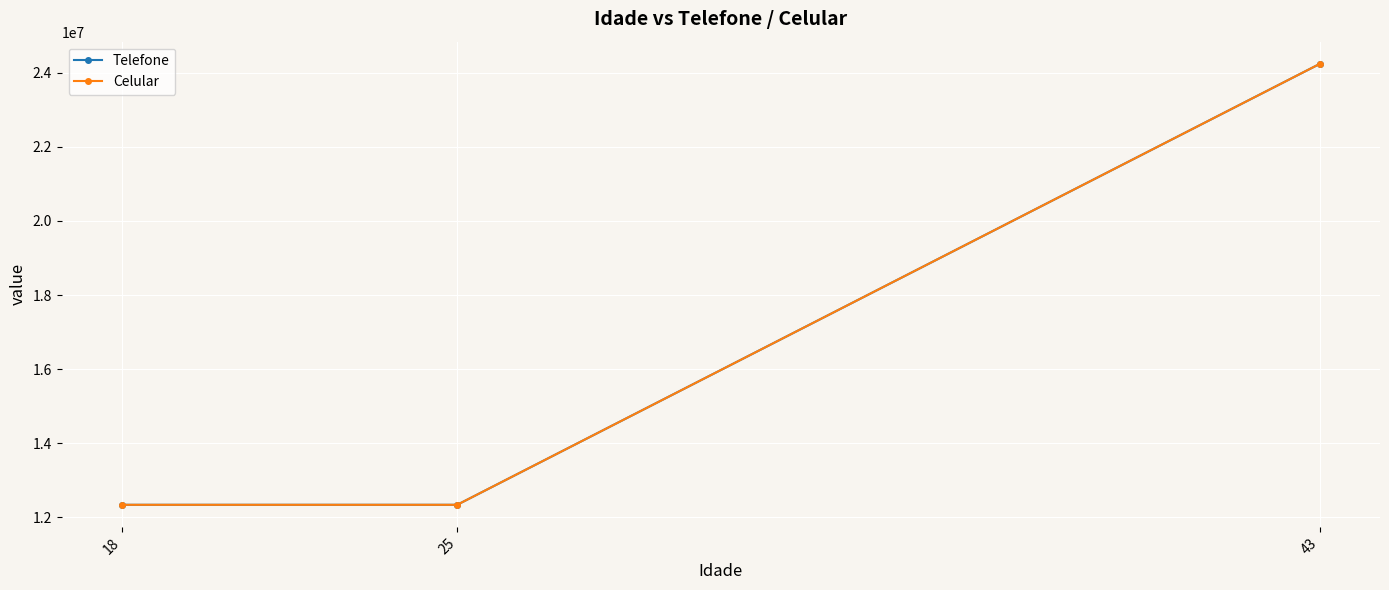

At which category is the sum across all series the highest?

43